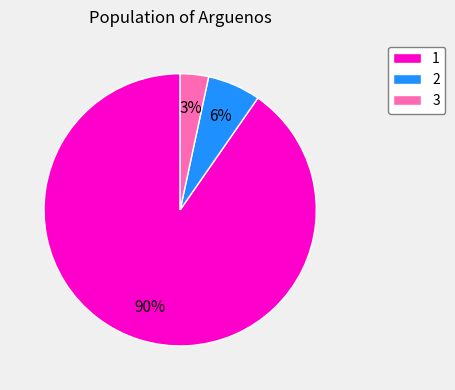

To the nearest percent, what portion does 2 represent?

6%